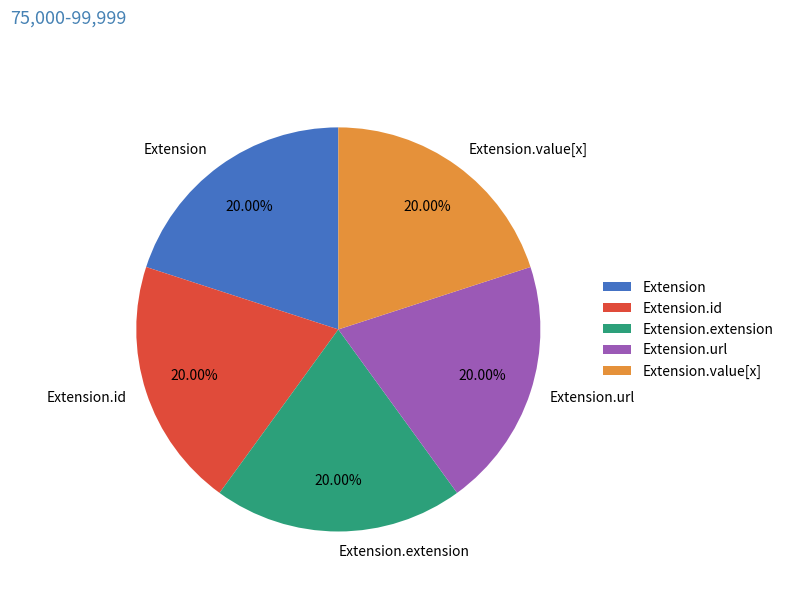

Approximately how many times larger is the value at Extension.extension compared to Extension.id?

1.0